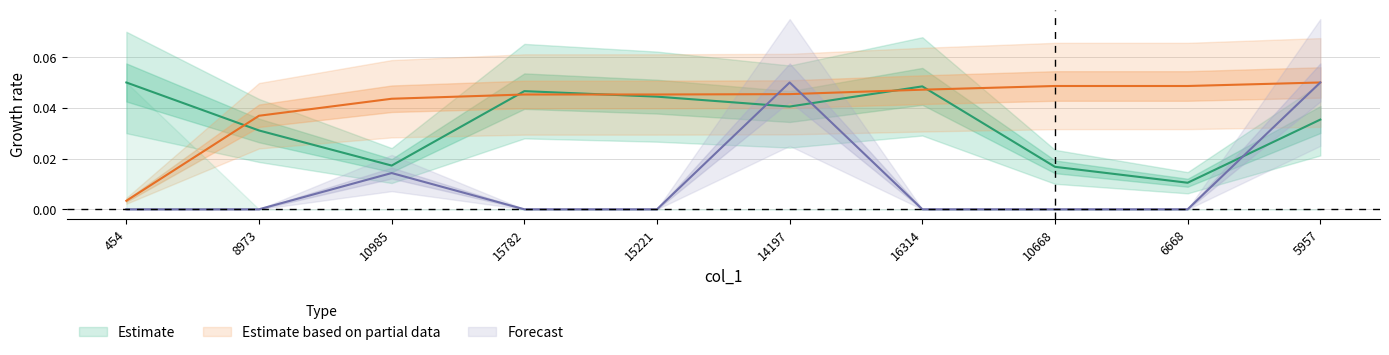

True or false: col_2 has a value of 0.0 at 10668.

True